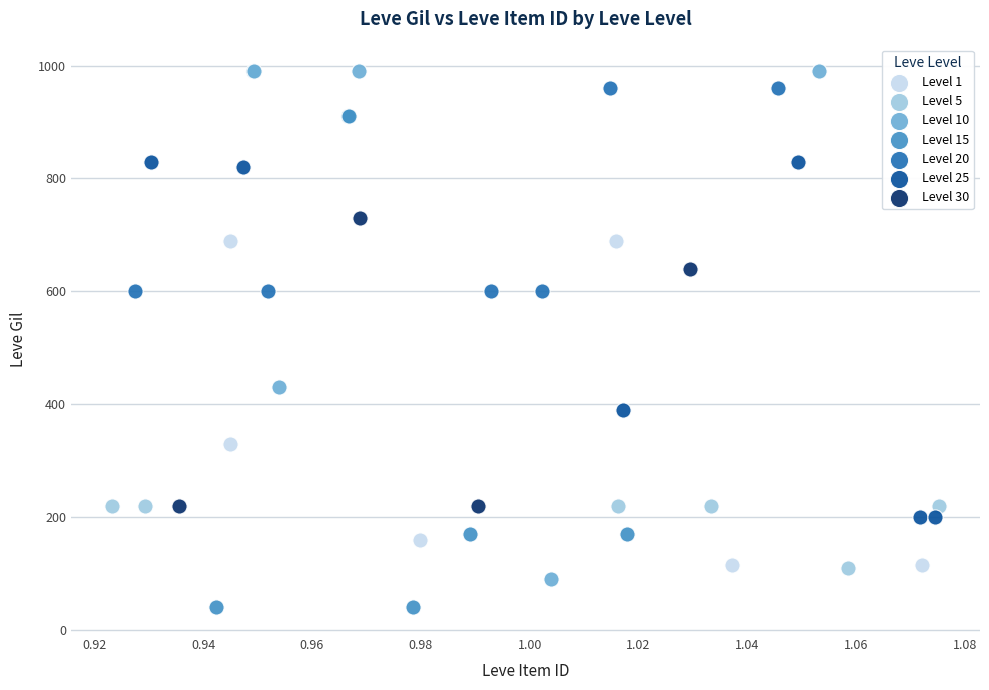

Which series contains the highest Y value?

Level 10